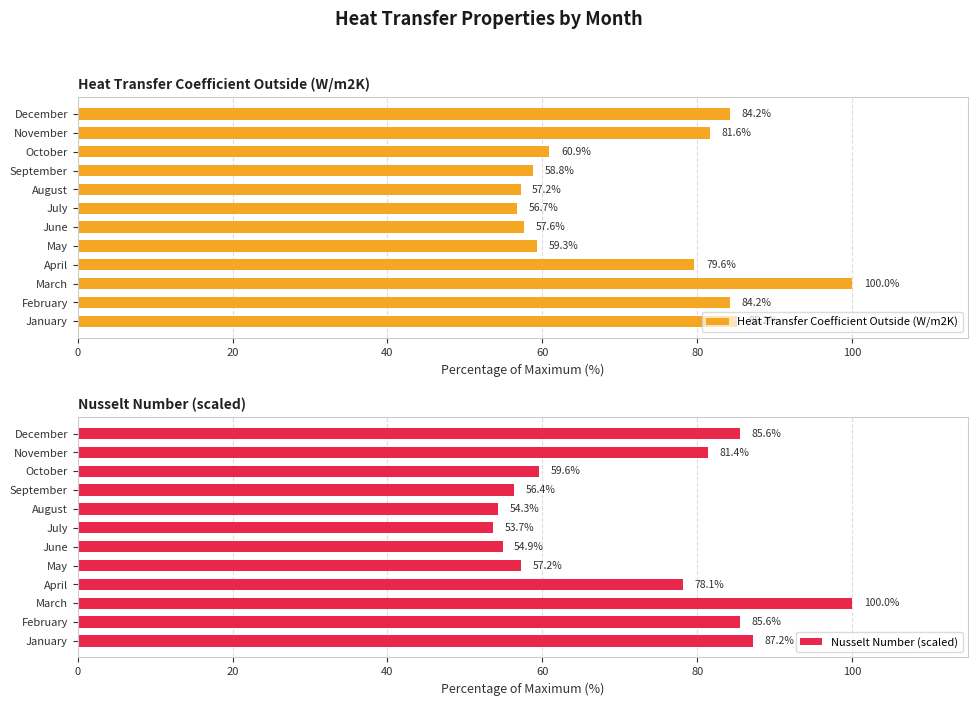

What is the highest value of the Heat Transfer Coefficient Outside (W/m2K) series?

100.0